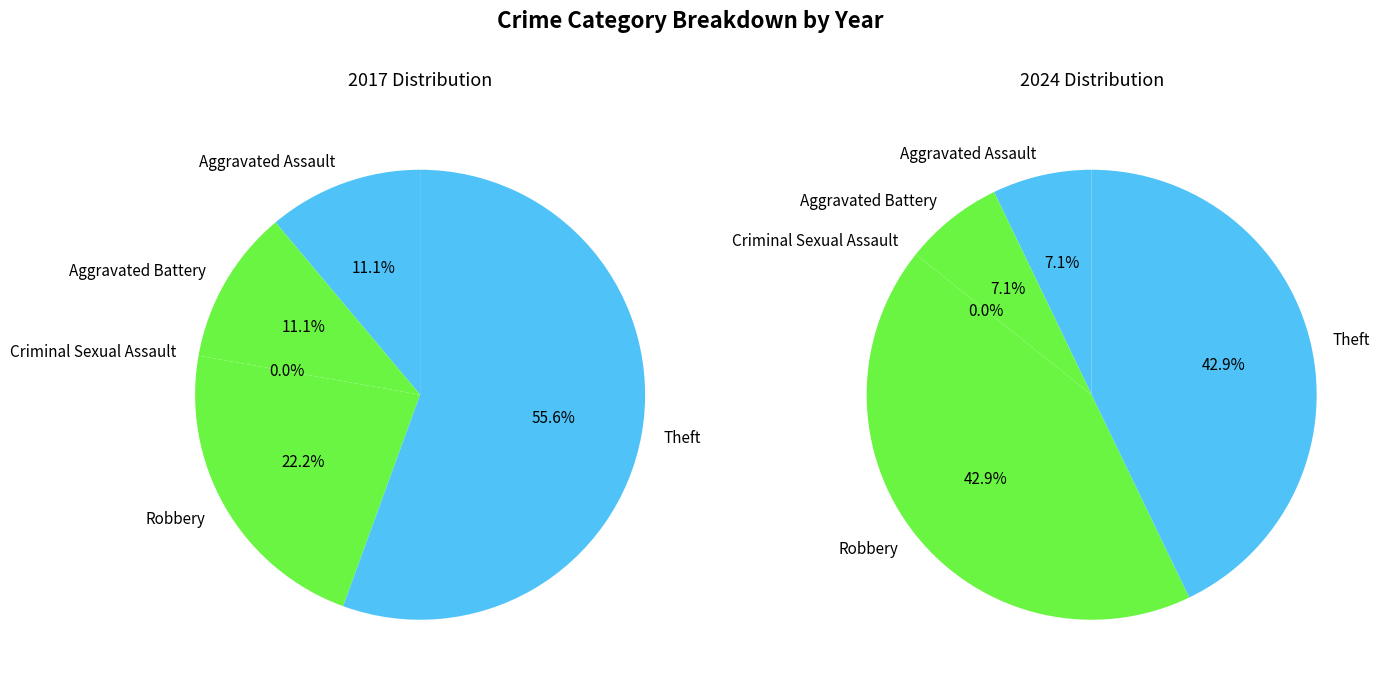

Is Aggravated Assault the majority of the pie?

No